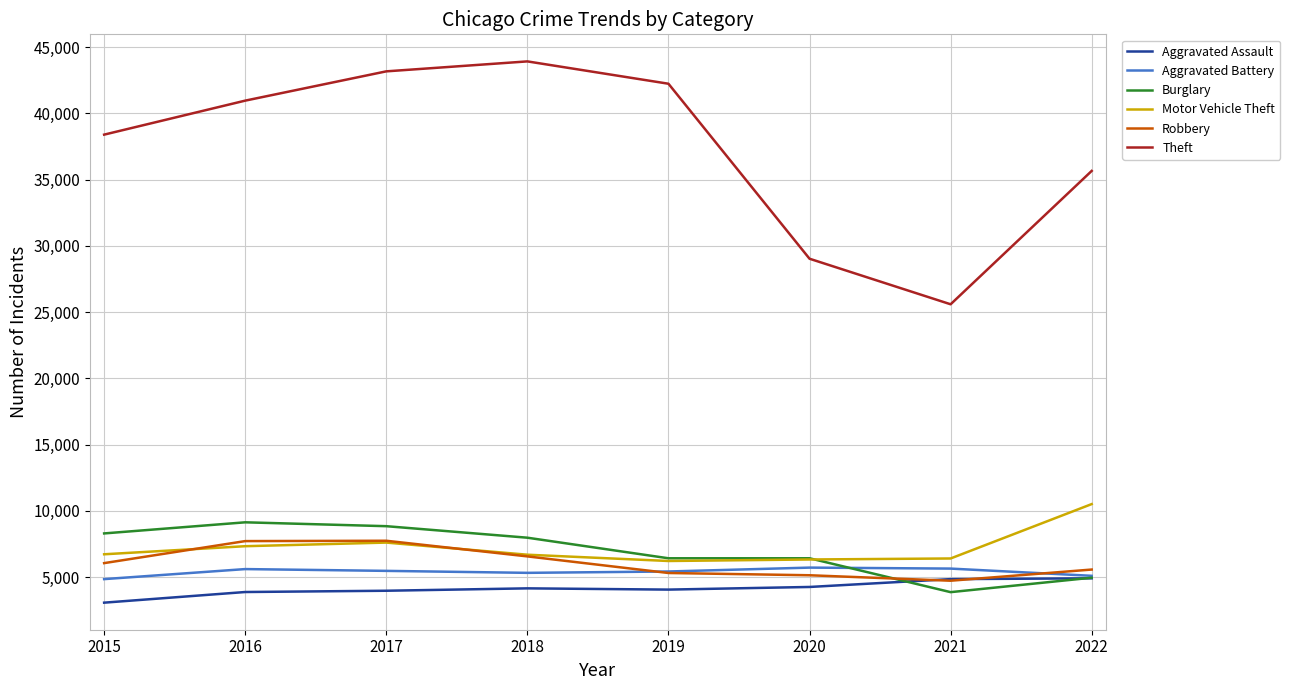

True or false: Robbery has a value of 7727 at 2016.

True